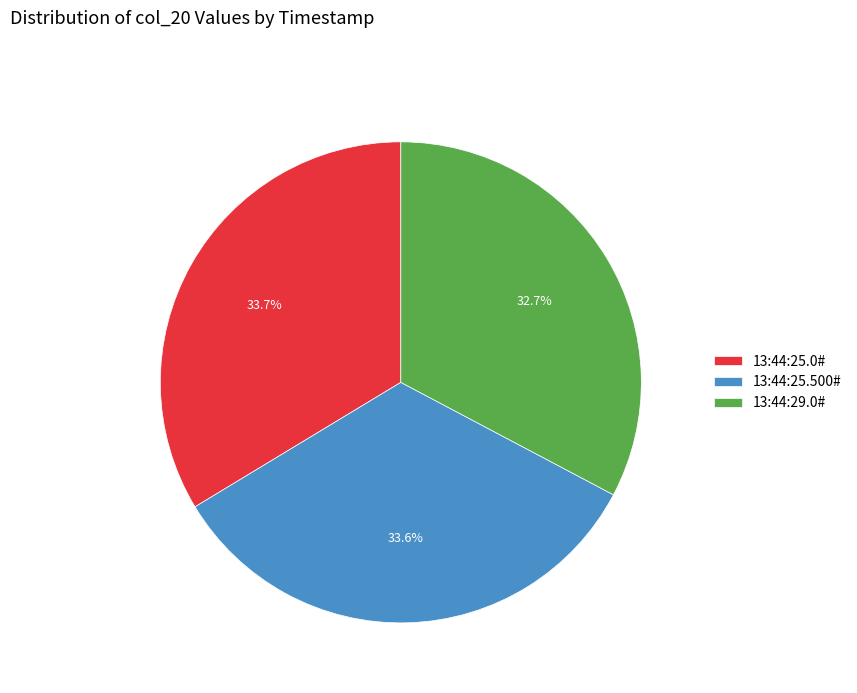

To the nearest percent, what percentage of the pie is 13:44:25.500#?

34%